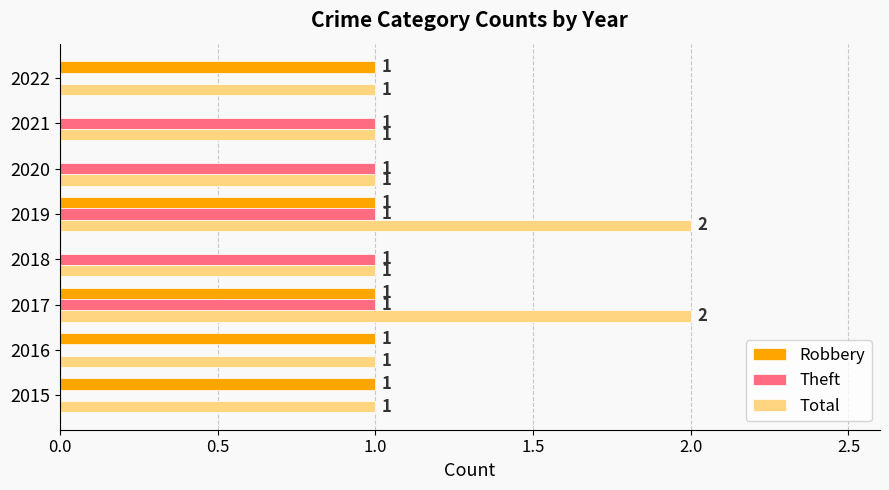

Which series has the largest total across all categories?

Total